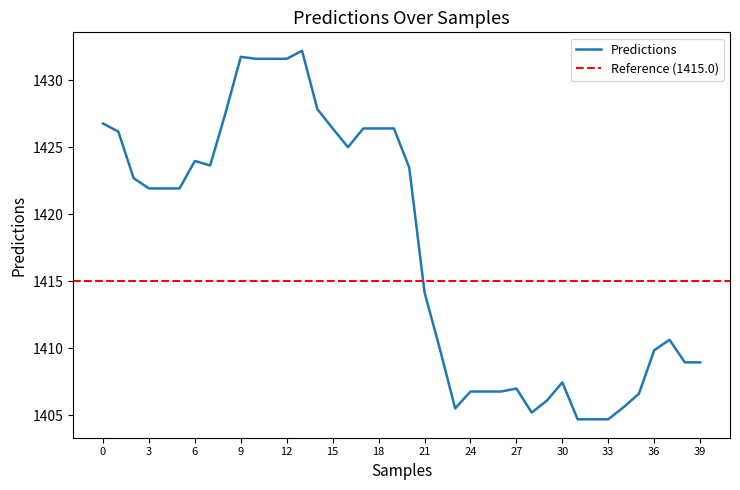

Count the number of values greater than 1421.

21